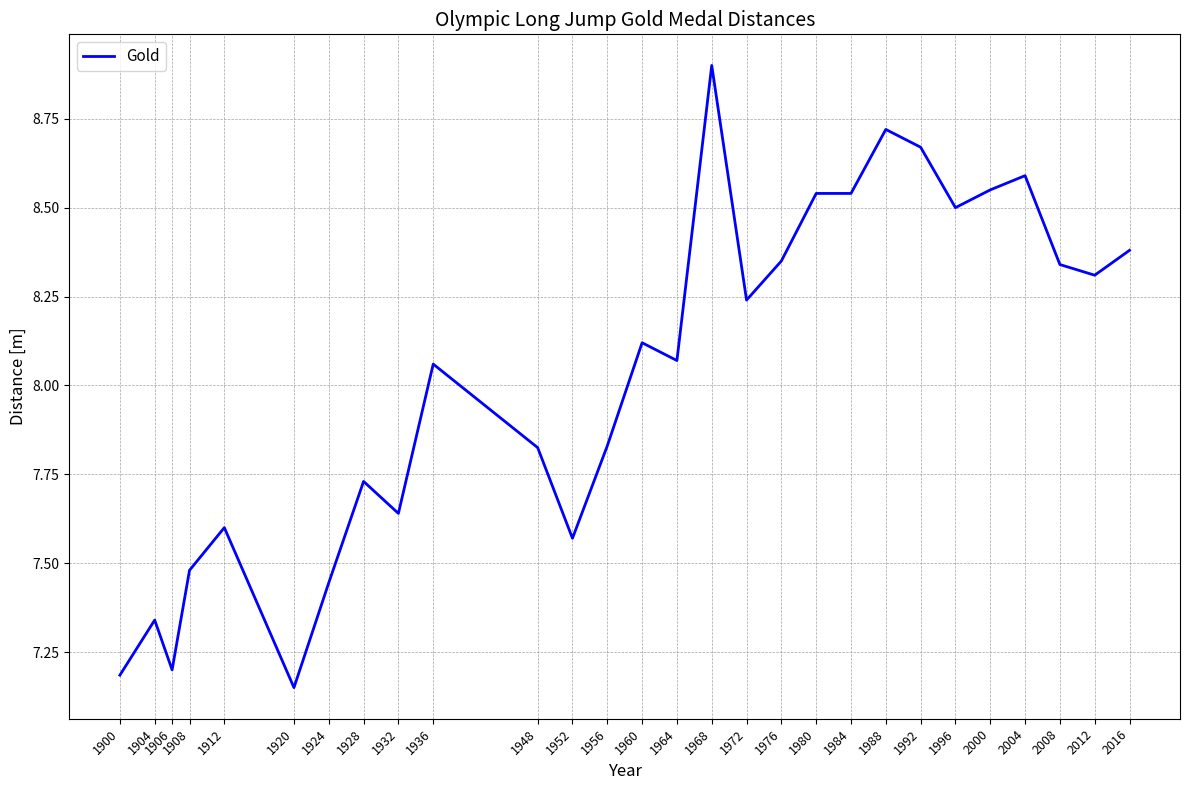

What is the maximum value shown in the chart?

8.9